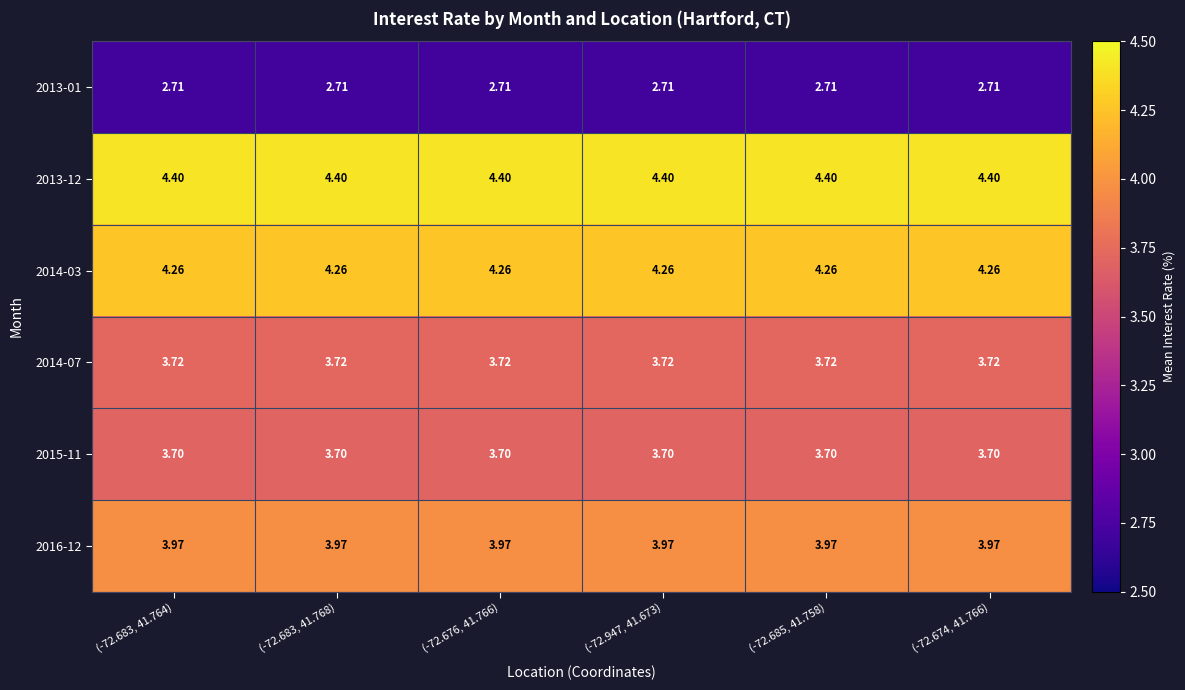

How many series are shown in this chart?

6